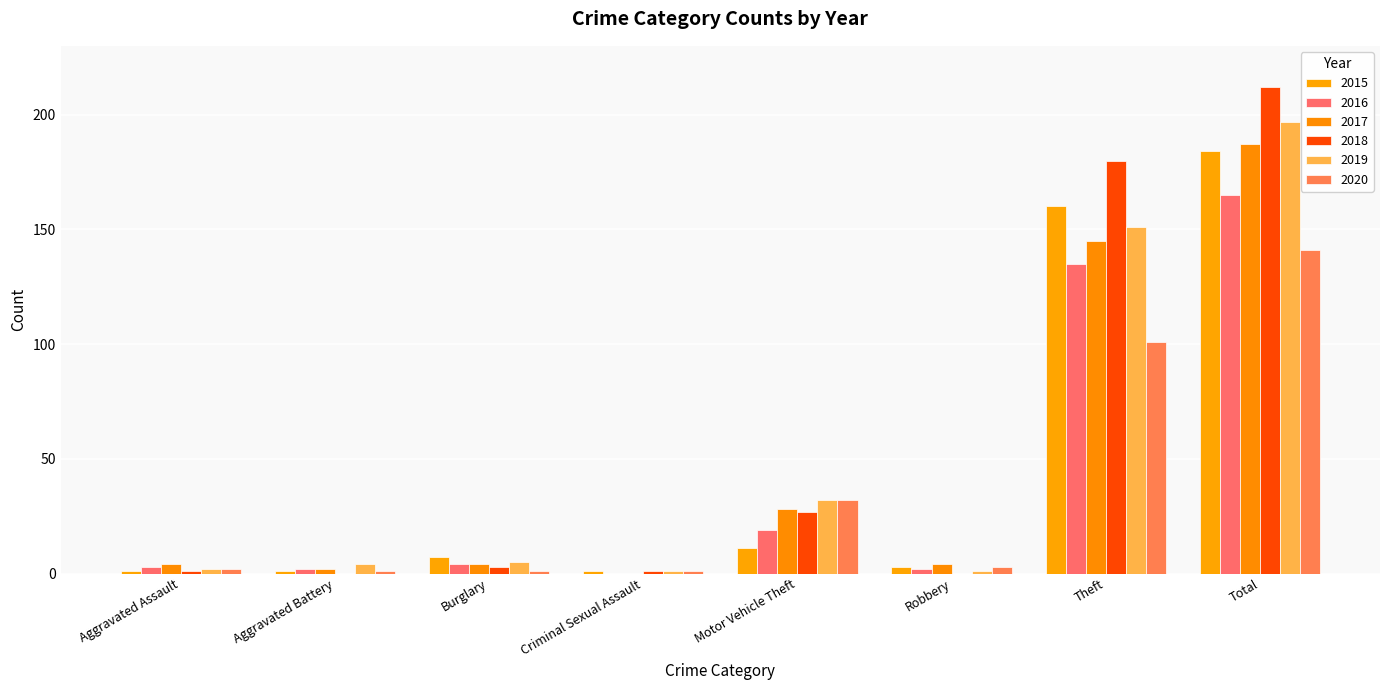

Is the value of 2019 at Burglary greater than the value of 2015 at Aggravated Battery?

Yes